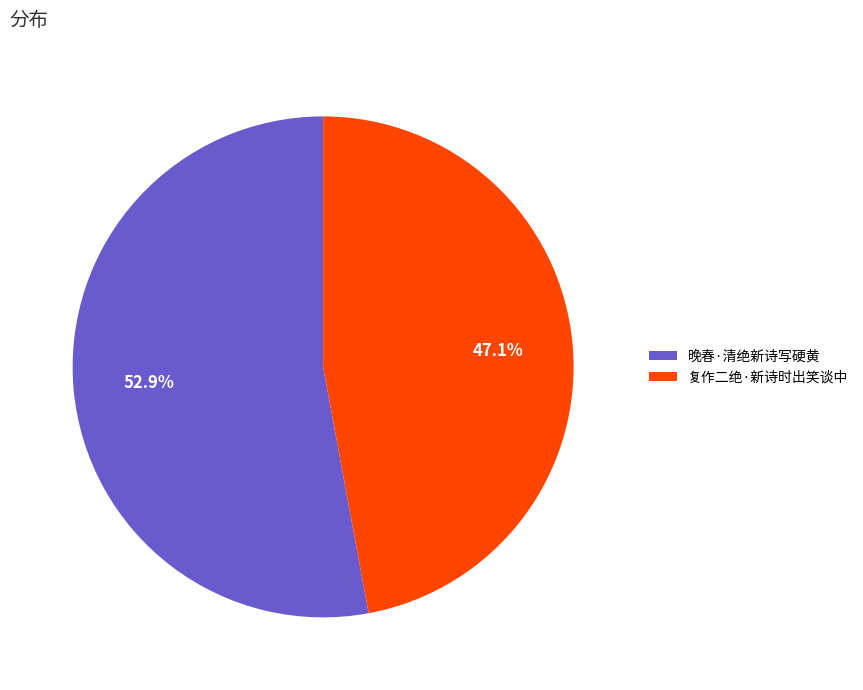

To the nearest percent, what percentage of the pie is 晚春·清绝新诗写硬黄?

53%